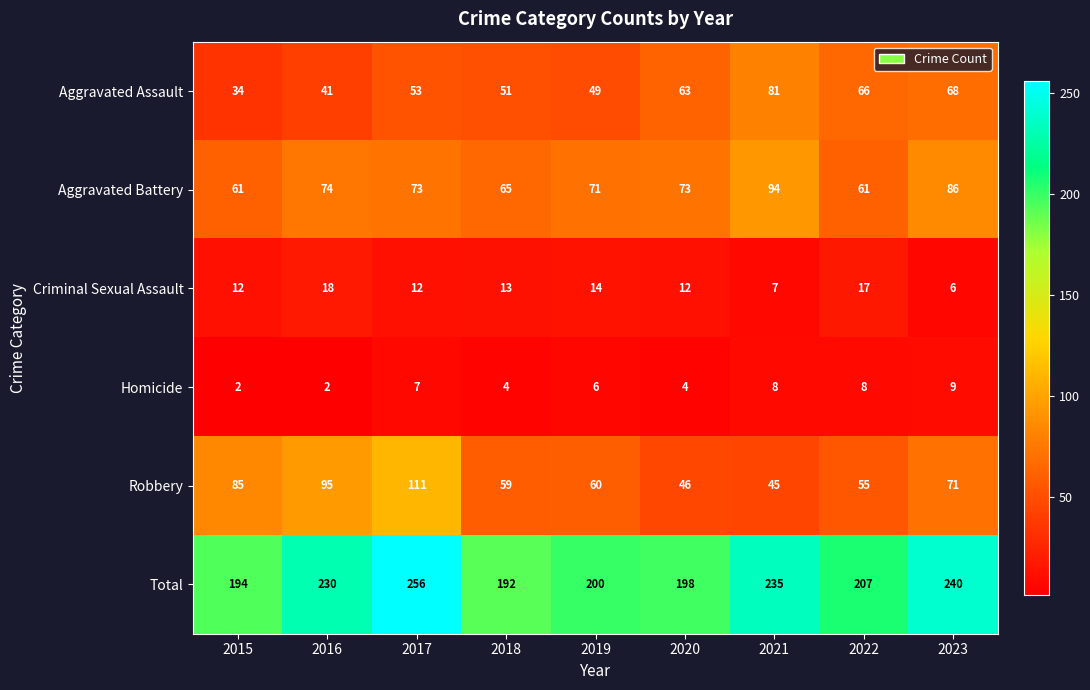

Between 2016 and 2020, which series saw the biggest shift?

Robbery